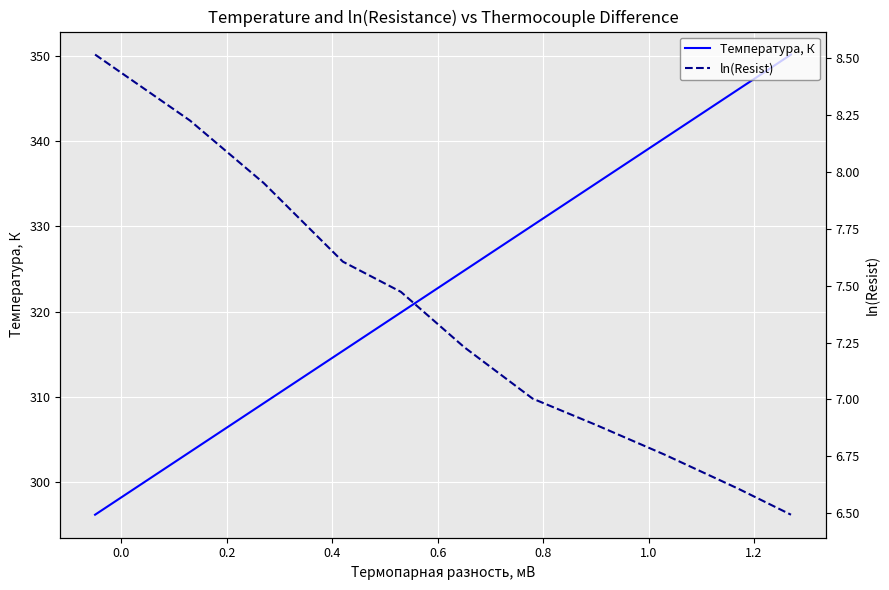

What is the highest value of the Температура, К series?

350.2